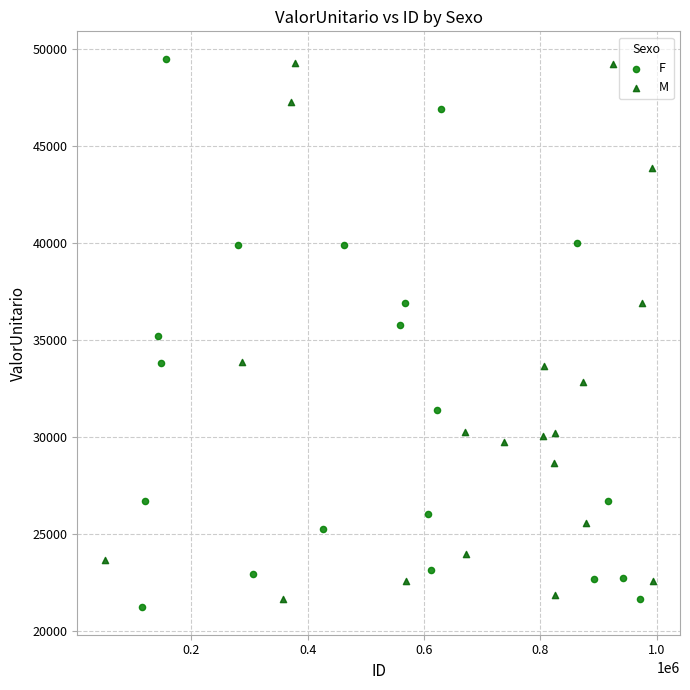

Which series reaches the minimum Y coordinate?

F